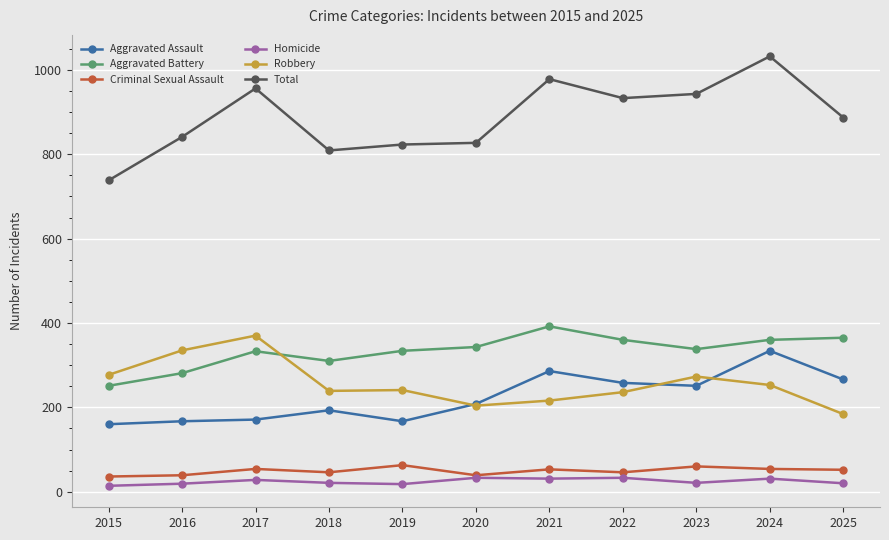

Where is Total nearest to the value 885?

2025